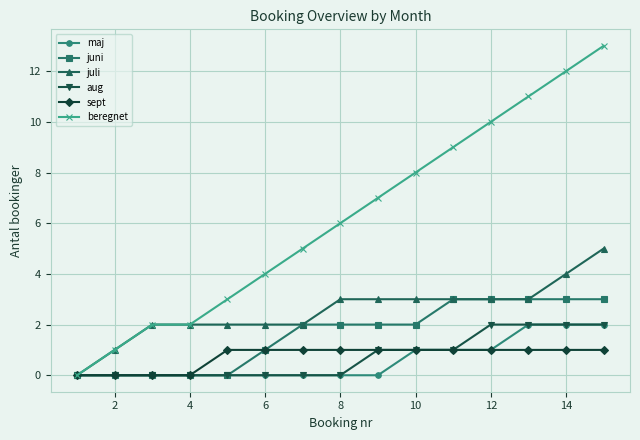

Reading right to left, extract all data points from this chart.

maj: 2	2	2	1	1	1	0	0	0	0	0	0	0	0	0
juni: 3	3	3	3	3	2	2	2	2	1	0	0	0	0	0
juli: 5	4	3	3	3	3	3	3	2	2	2	2	2	1	0
aug: 2	2	2	2	1	1	1	0	0	0	0	0	0	0	0
sept: 1	1	1	1	1	1	1	1	1	1	1	0	0	0	0
beregnet: 13	12	11	10	9	8	7	6	5	4	3	2	2	1	0